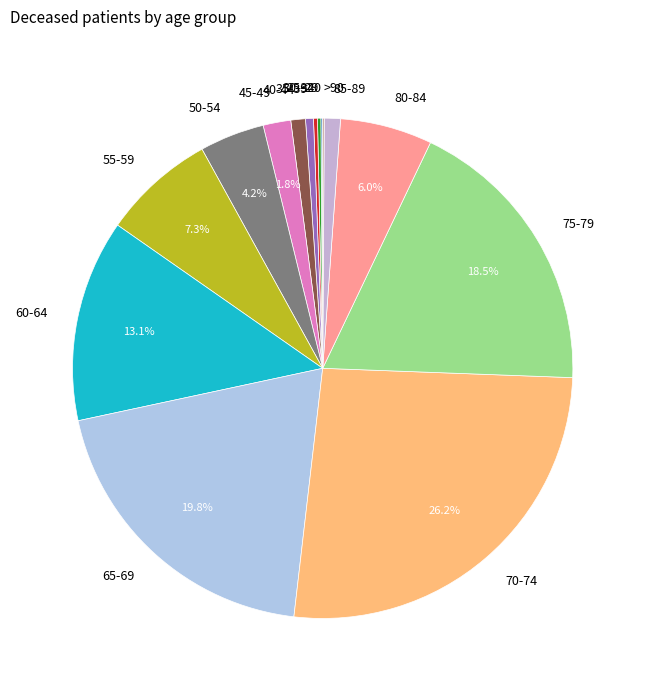

To the nearest percent, what is the difference between the largest and smallest slice percentages?

26%